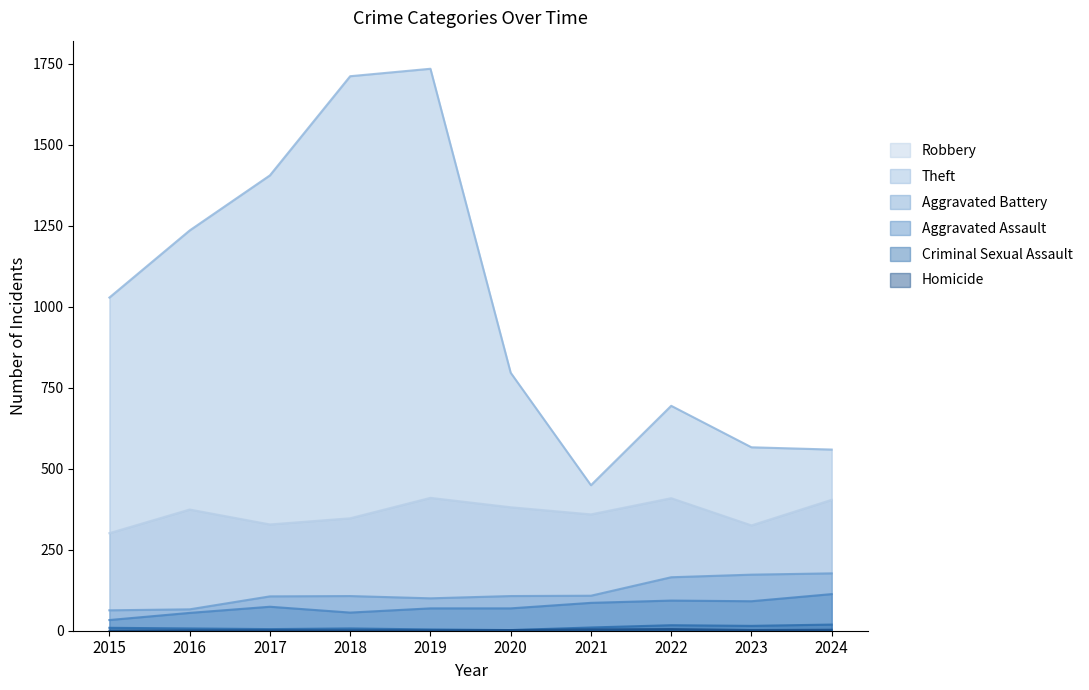

How many lines are shown in the chart?

6